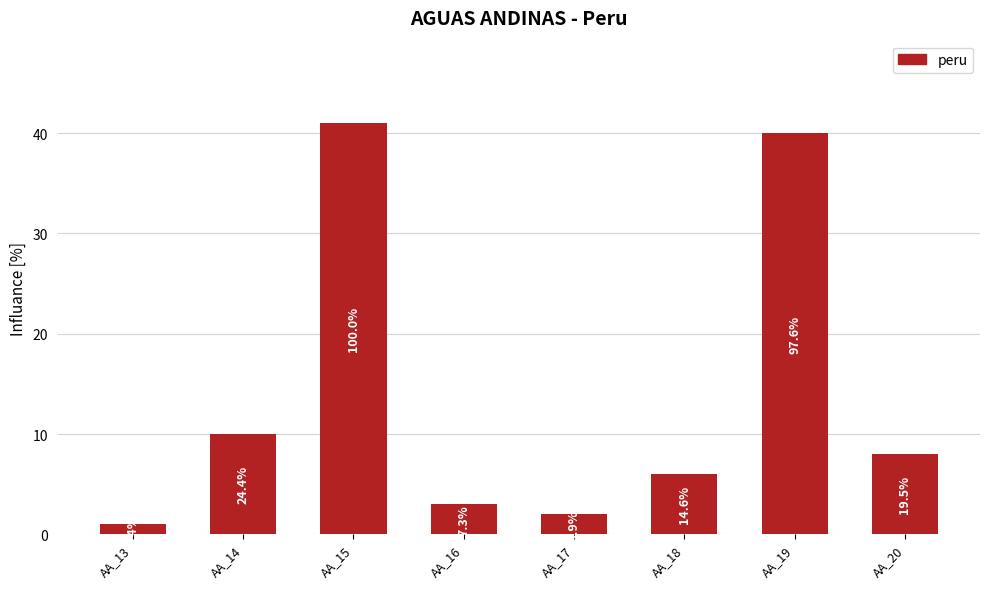

Where is the data nearest to the value 21?

AA_14